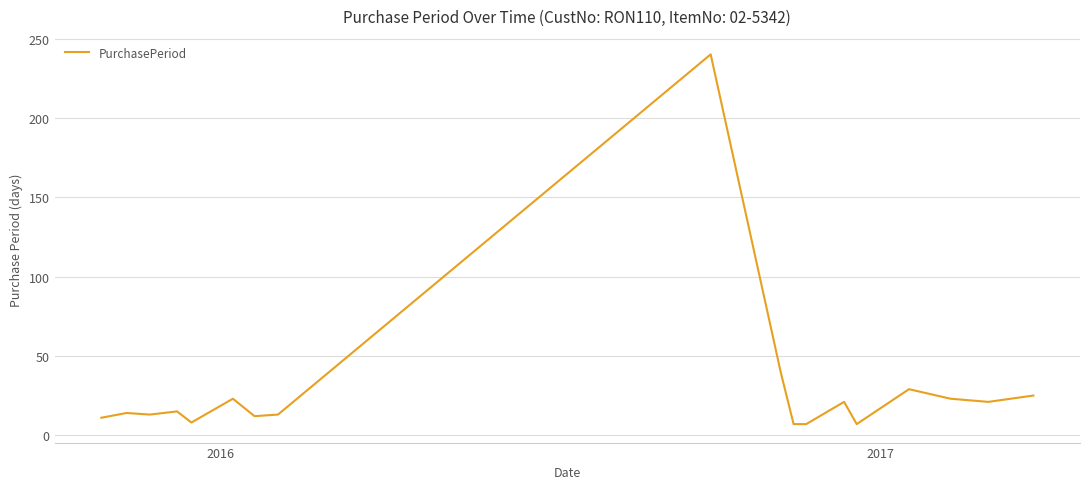

What is the maximum value shown in the chart?

240